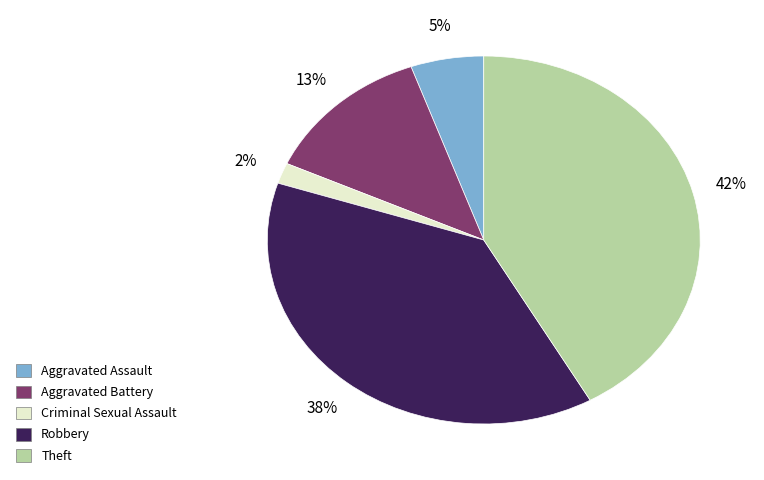

What is the smallest slice in the pie chart?

Criminal Sexual Assault